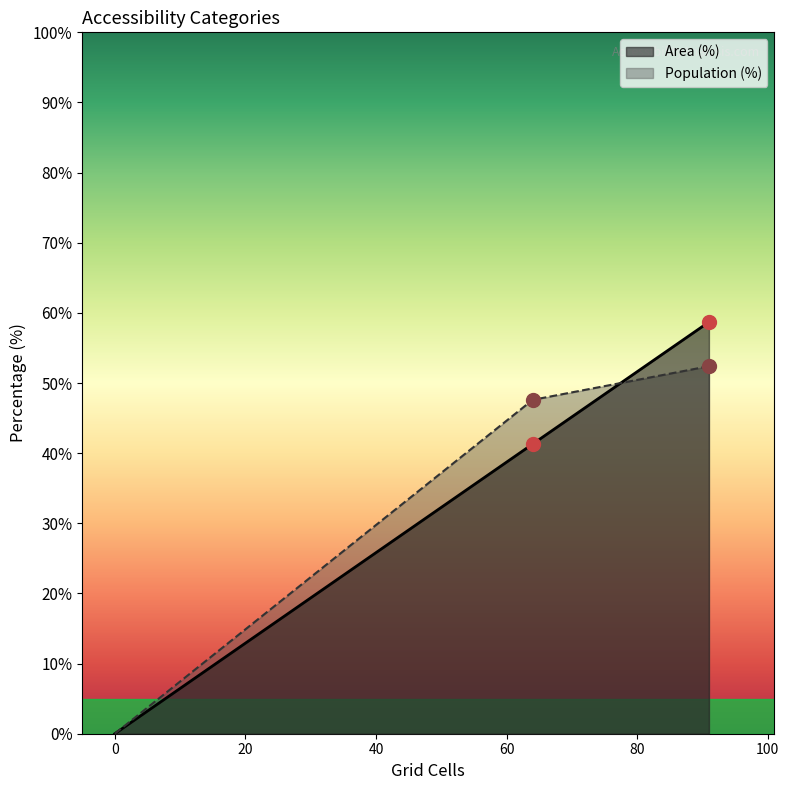

The Area (%) series shows 100.8 at Likely irrelevant (<10 min). True or false?

False